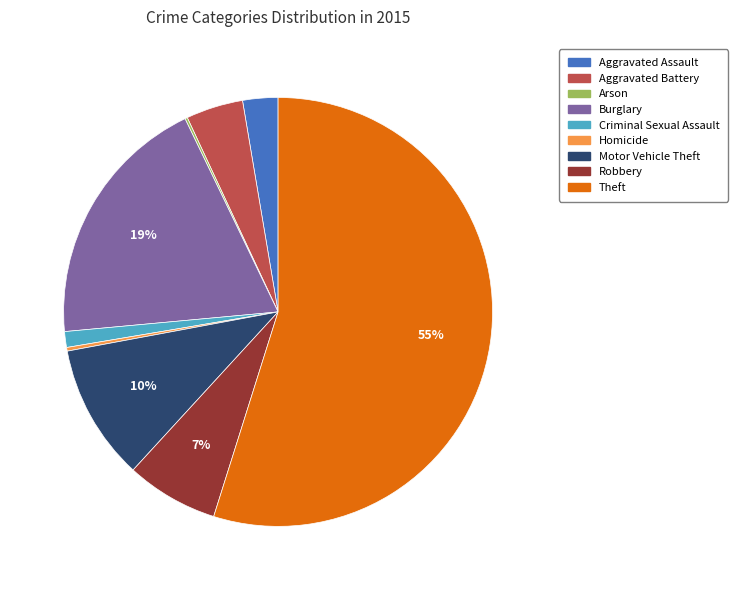

What is the largest slice in the pie chart?

Theft